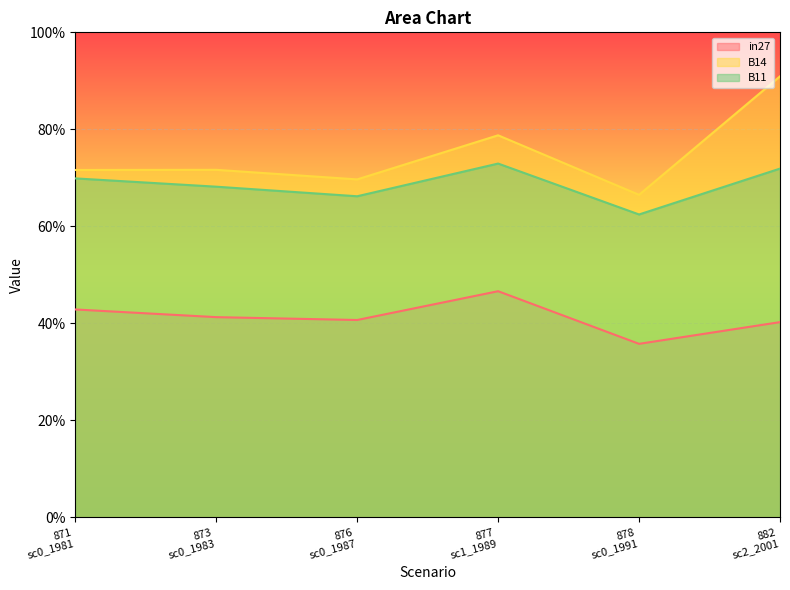

List the labels in order of B11 value, largest first.

877
sc1_1989, 882
sc2_2001, 871
sc0_1981, 873
sc0_1983, 876
sc0_1987, 878
sc0_1991